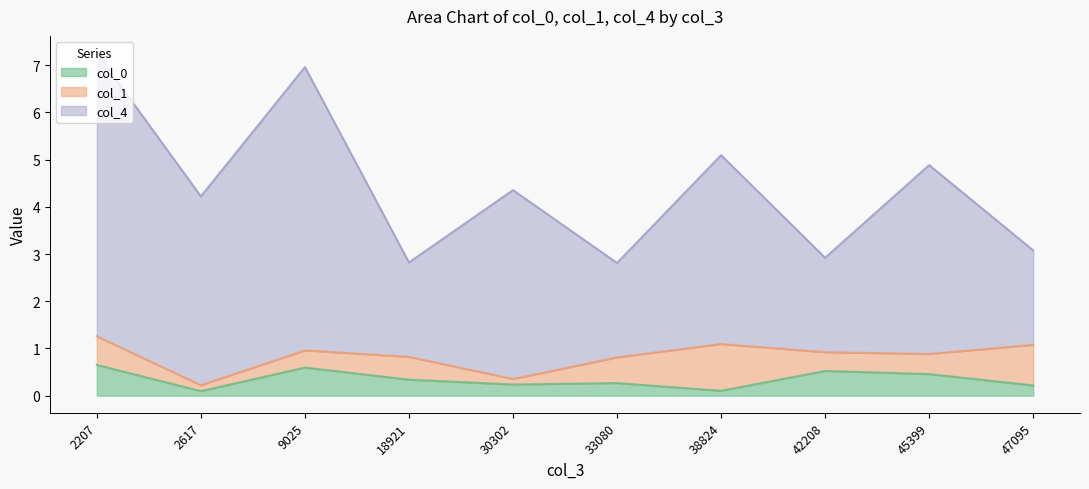

What is the highest value of the col_0 series?

0.7